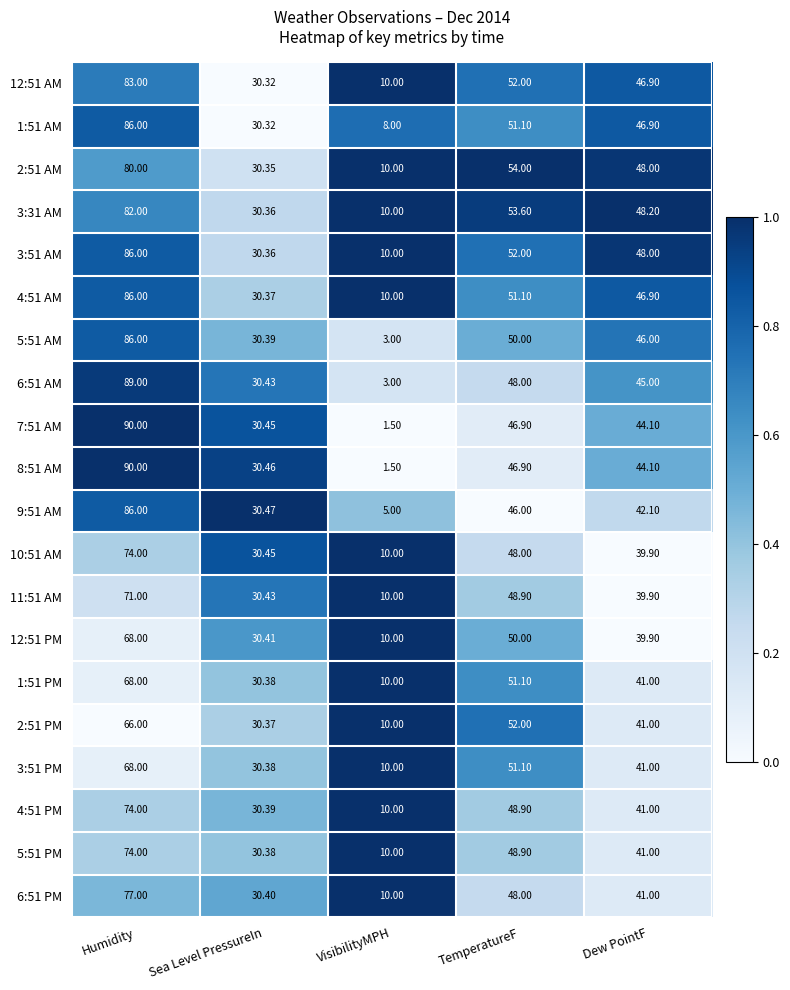

At which category is the sum across all series the highest?

Humidity